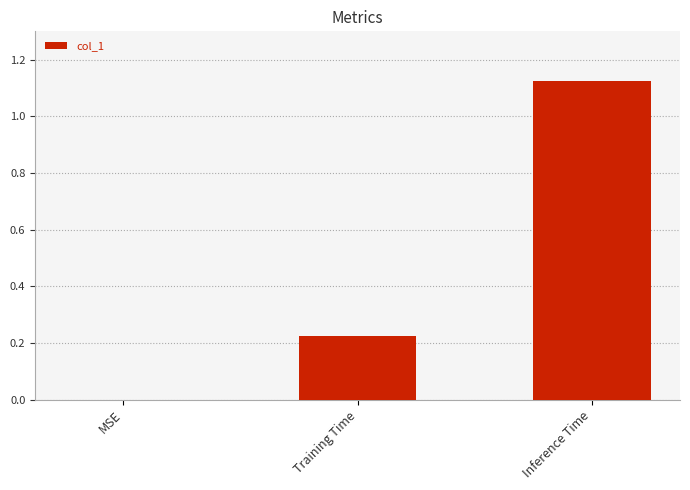

What is the sum of the values at Training Time and Inference Time?

1.3